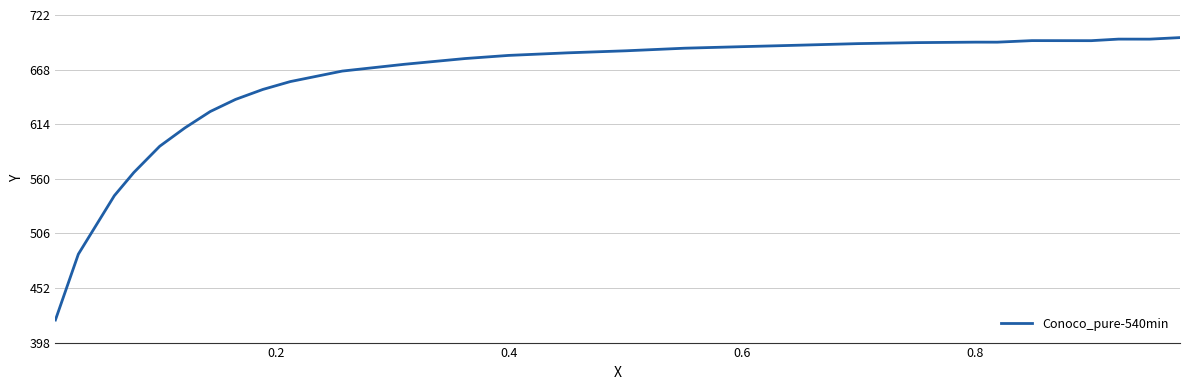

What is the minimum value shown in the chart?

420.8